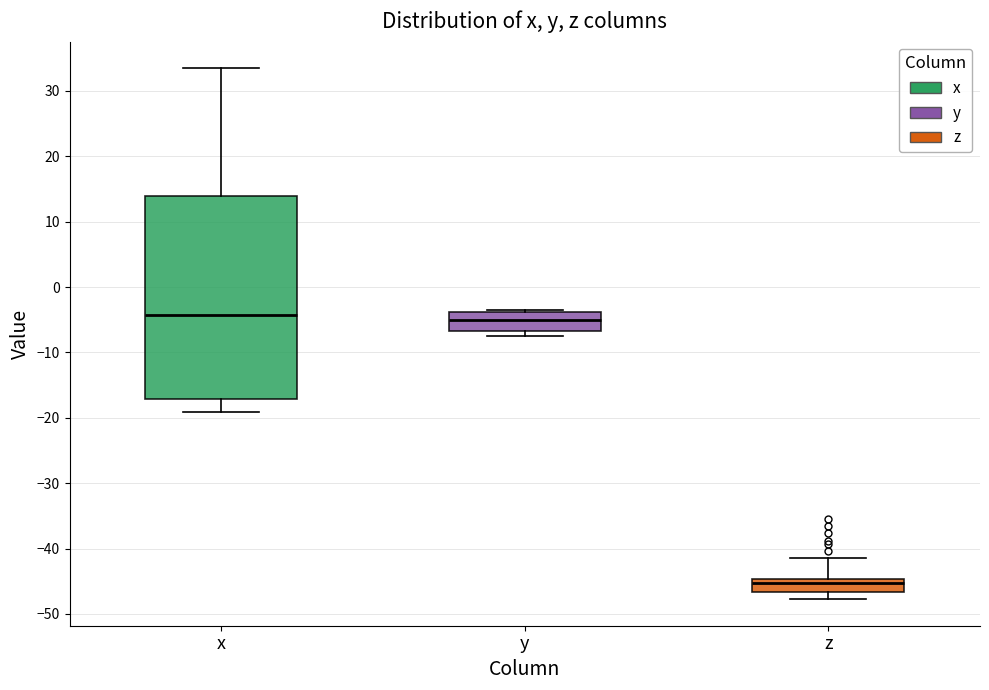

Reading left to right, transcribe this box plot: for each box, give where its median line is, the range the box spans, and where its two whiskers end, as read against the y-axis. The values are not printed on the chart, so give them approximately, as read against the axis.

x: median -4, box -17 to 14, whiskers -19 to 34
y: median -5, box -7 to -4, whiskers -7 (just below the box's lower edge) to -3
z: median -45 (just below the box's upper edge), box -47 to -45, whiskers -48 to -41